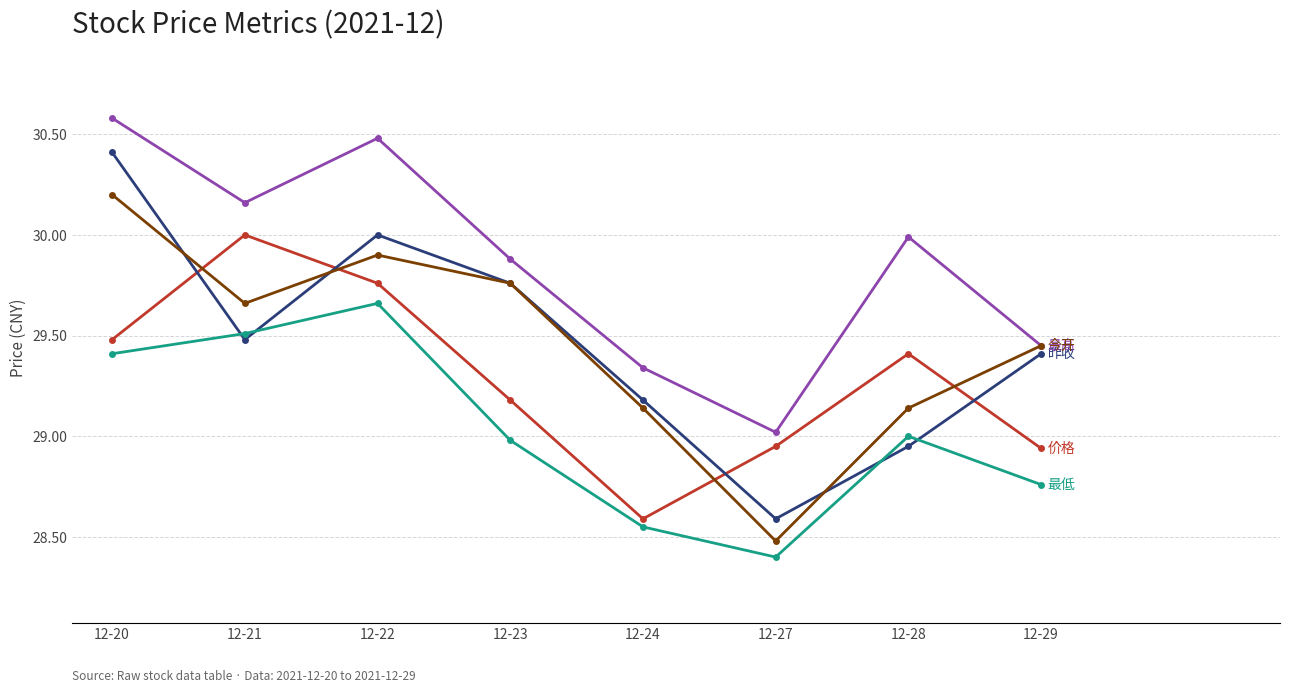

Which label corresponds to the smallest value in the chart?

12-27